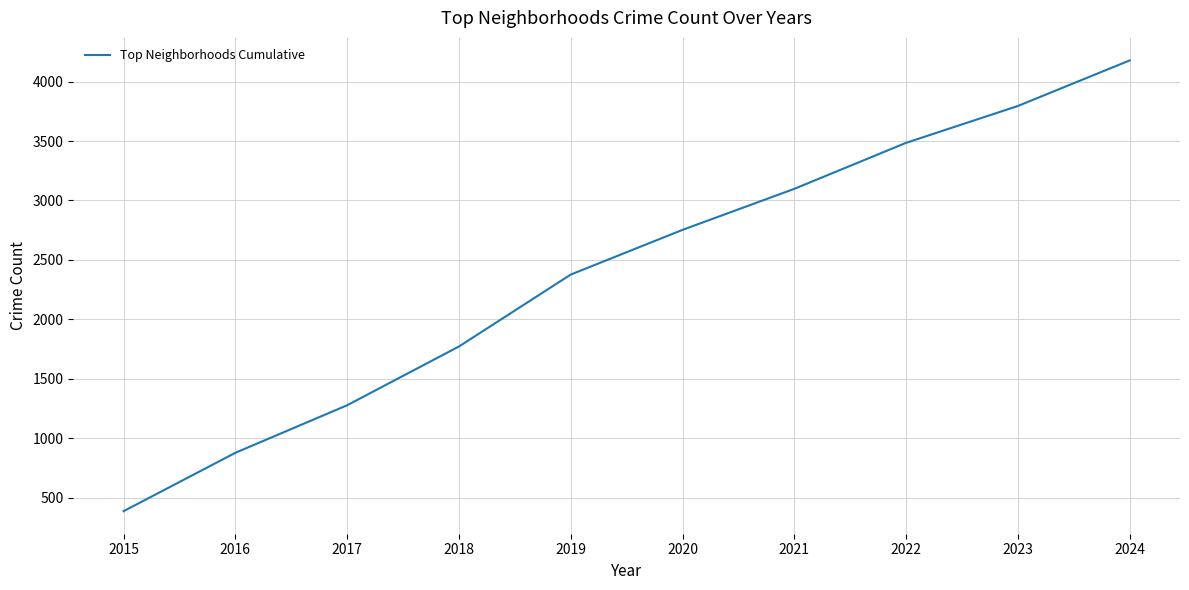

What is the difference between the maximum and second lowest values?

3300